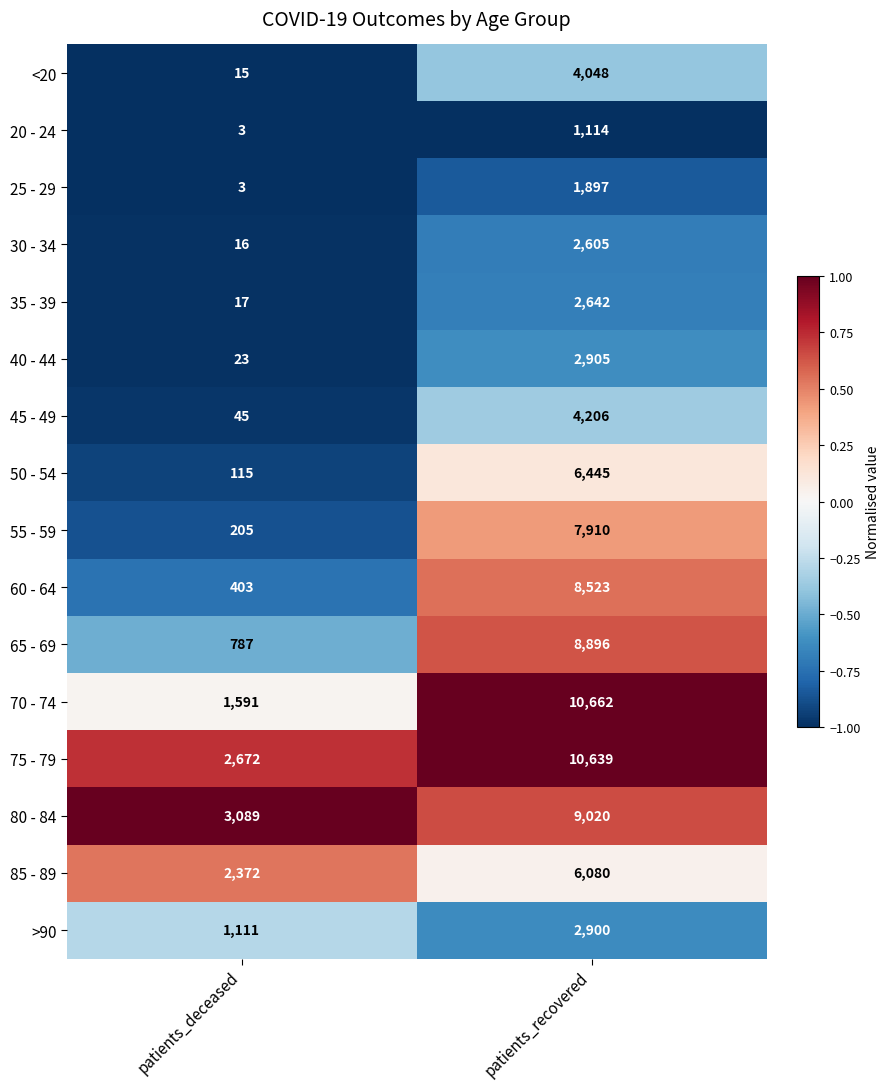

What is the maximum value shown in the chart?

10662